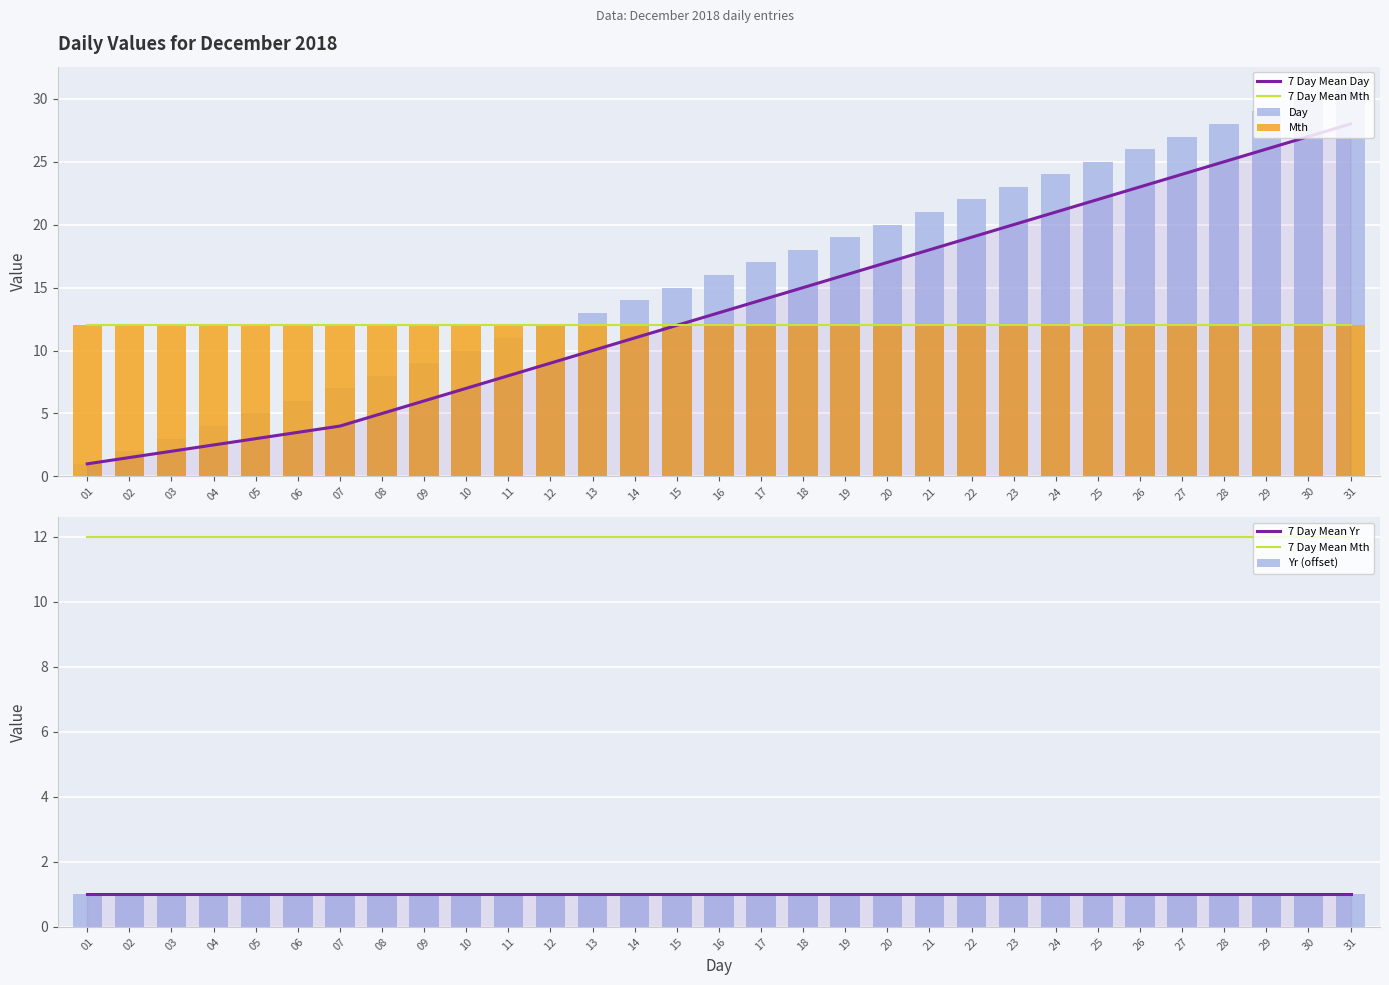

At which category is the sum across all series the highest?

31